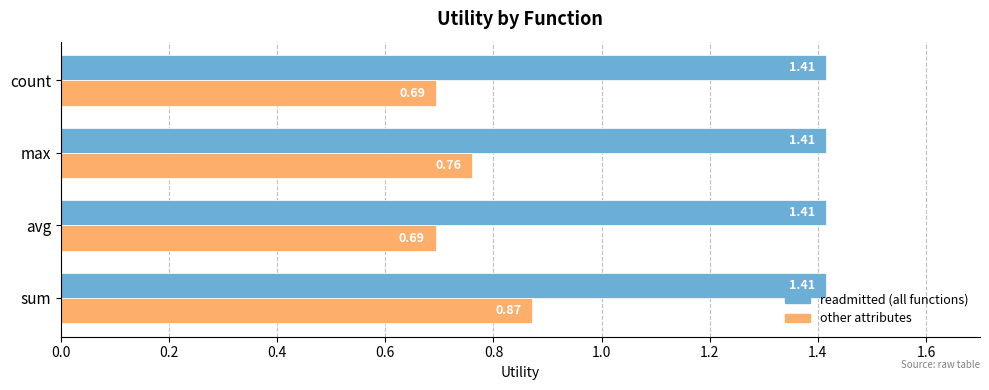

At how many categories does at least one series exceed 1?

4